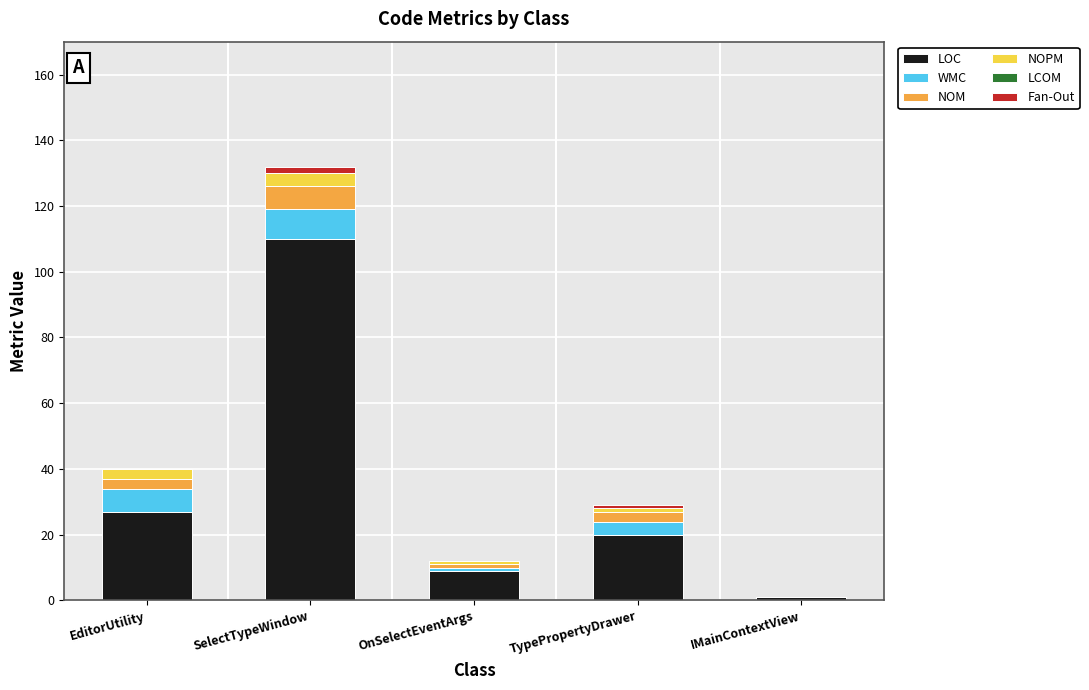

At which category is the sum across all series the highest?

SelectTypeWindow